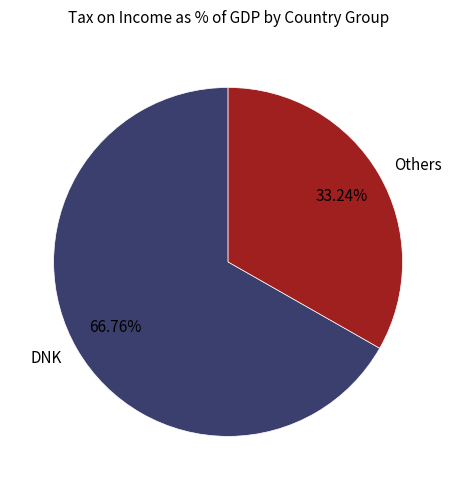

What is the ratio of the value at DNK to the value at Others?

2.0